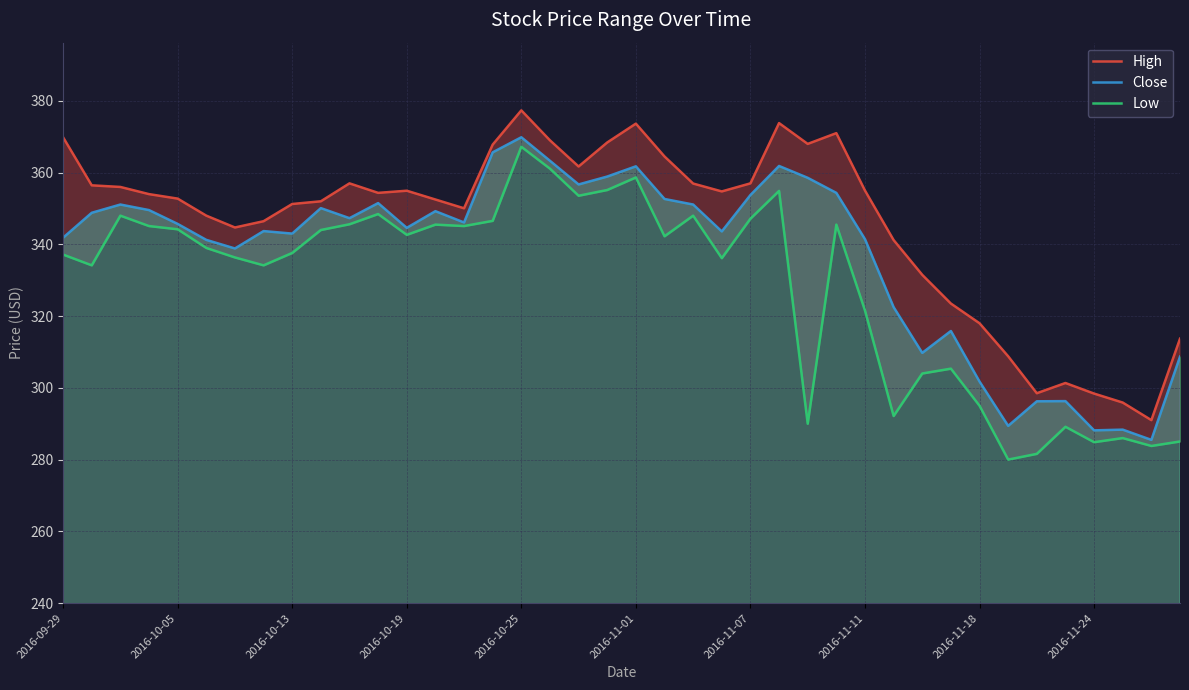

Between 16 and 35, which series saw the biggest shift?

Low